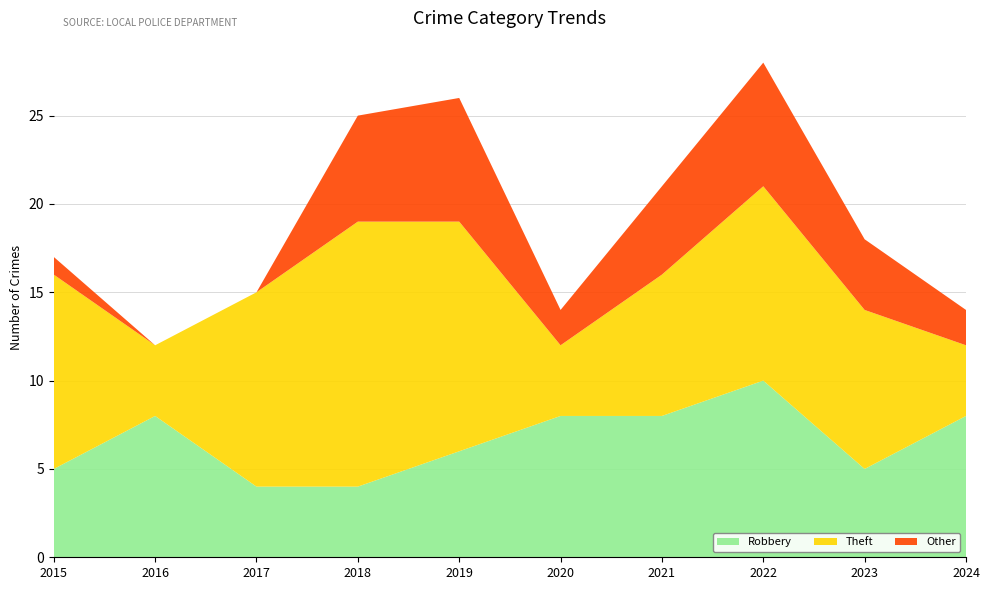

Reading left to right, what are all the values shown in this chart?

Robbery: 5	8	4	4	6	8	8	10	5	8
Theft: 11	4	11	15	13	4	8	11	9	4
Other: 1	0	0	6	7	2	5	7	4	2